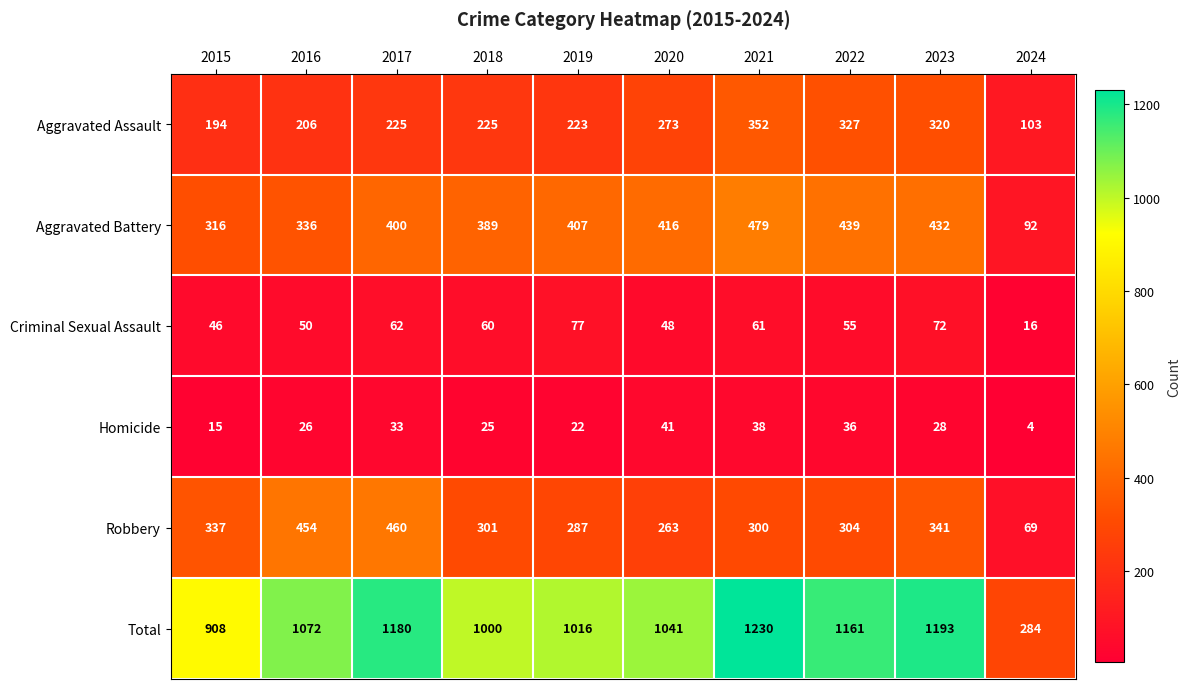

How many distinct data groups are displayed?

6